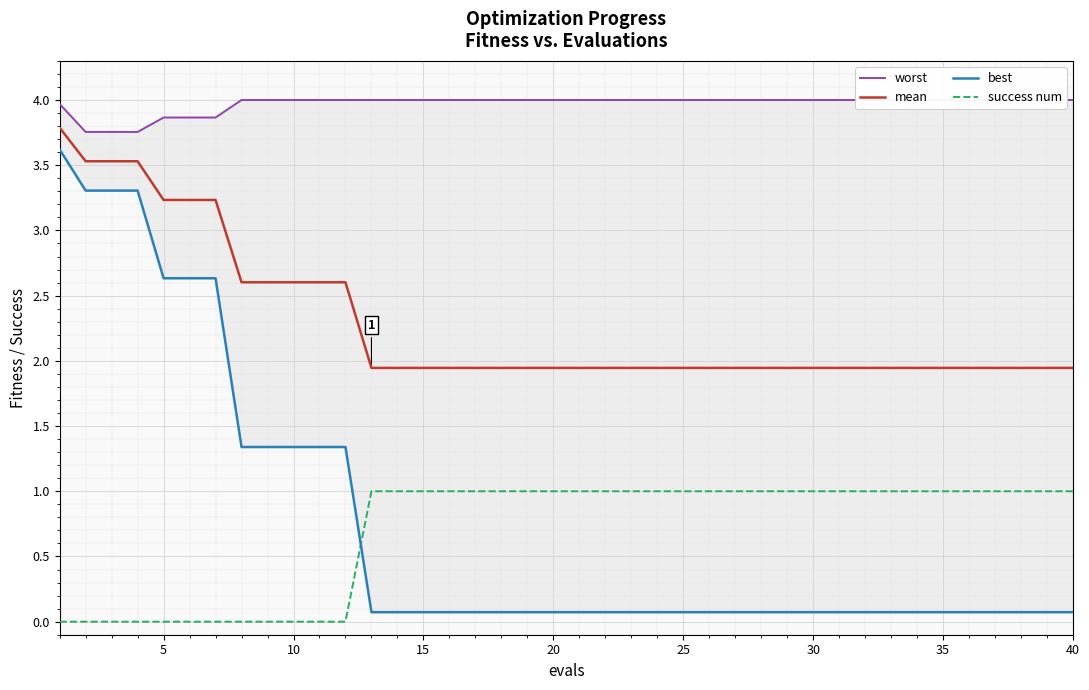

True or false: success num has a value of 1.0 at 40.

True